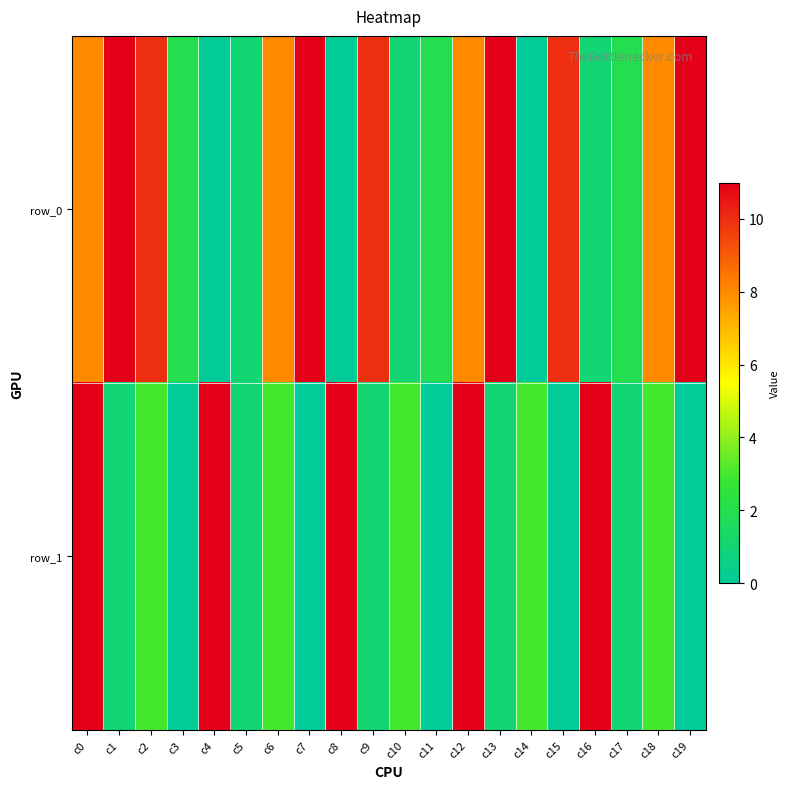

List the series in order of their peak value, highest first.

row_0, row_1